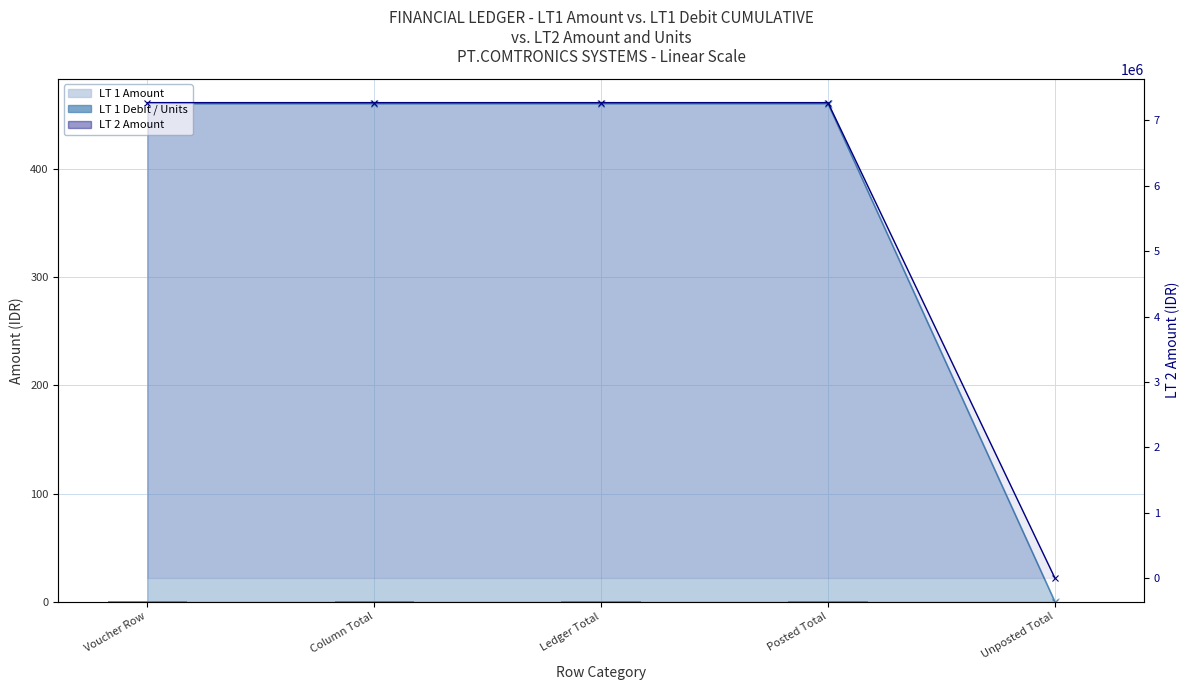

How many categories are shown in the chart?

5